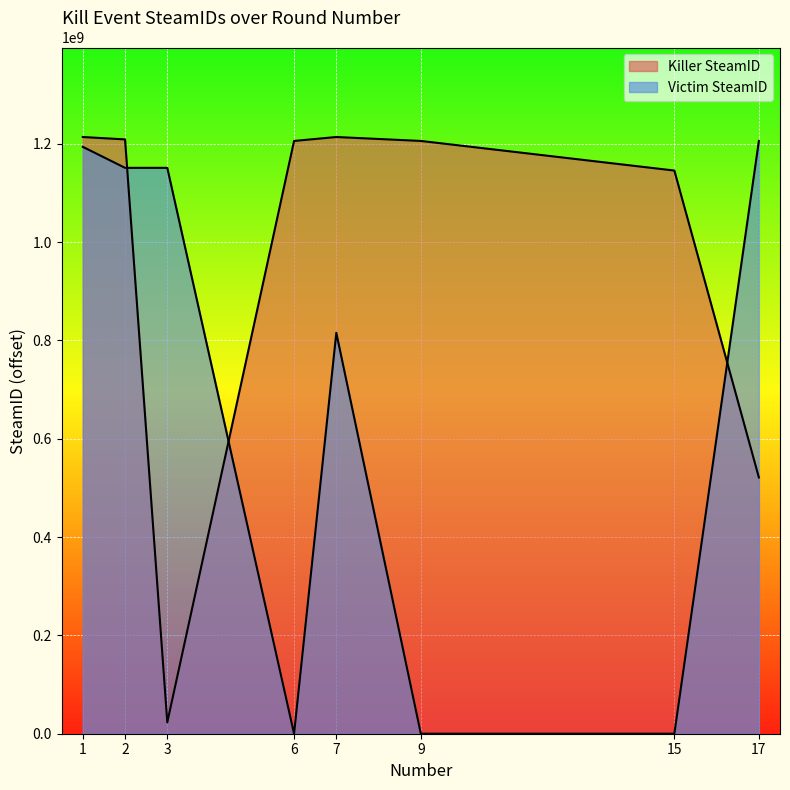

How many times do Victim SteamID and Killer SteamID cross each other?

3